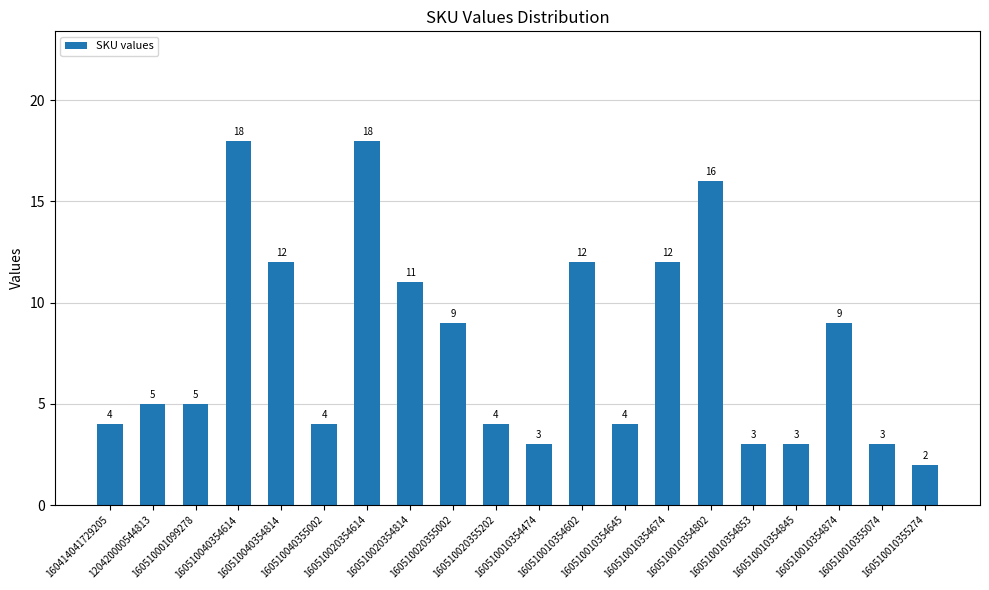

What is the smallest value displayed?

2